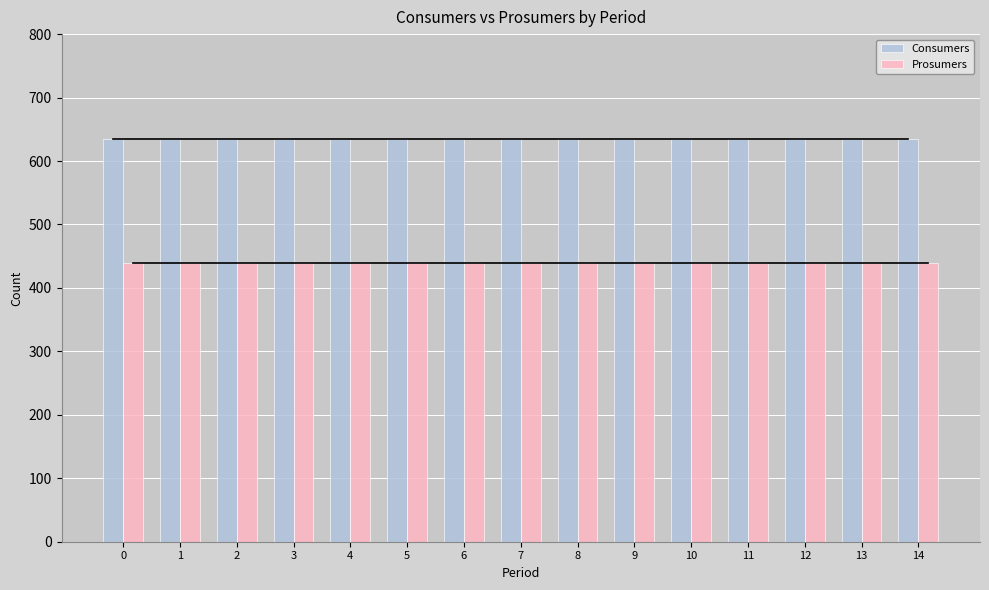

What is the difference between the highest and lowest values at 13?

195